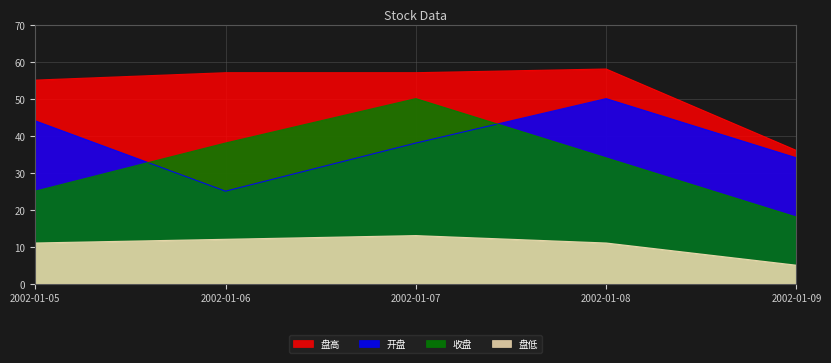

Is it true that 开盘 equals 38 at 2002-01-07?

True